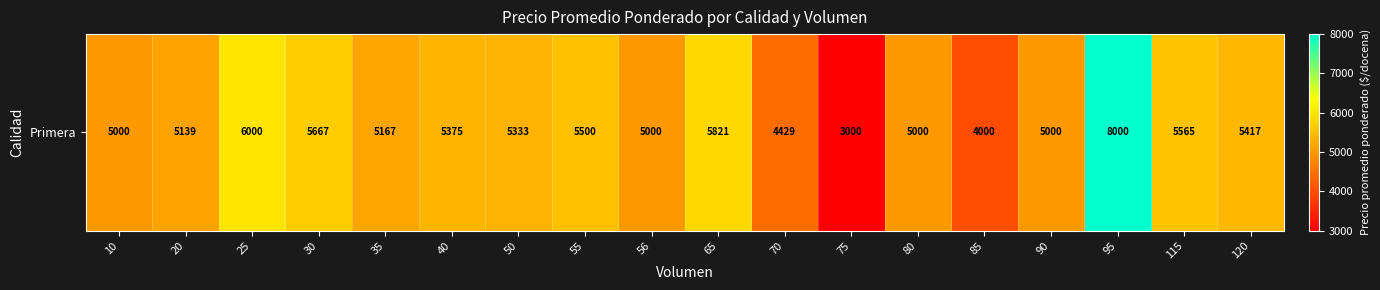

Rank the categories by value from lowest to highest.

75, 85, 70, 10, 56, 80, 90, 20, 35, 50, 40, 120, 55, 115, 30, 65, 25, 95